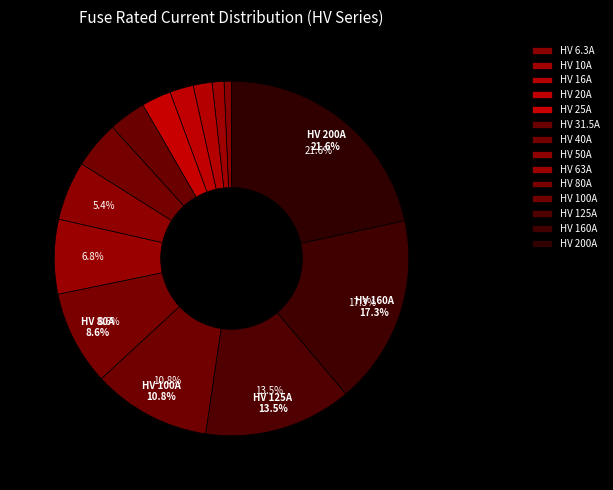

Which slice is the smallest?

HV 6.3A